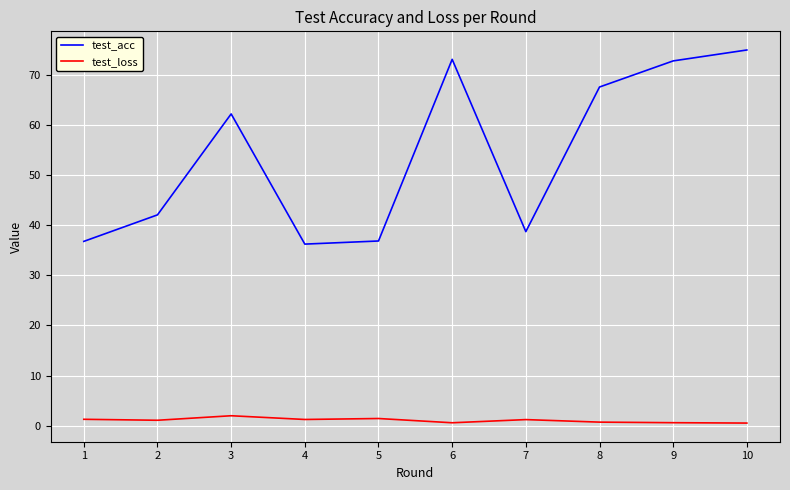

True or false: test_loss and test_acc intersect in this chart.

False